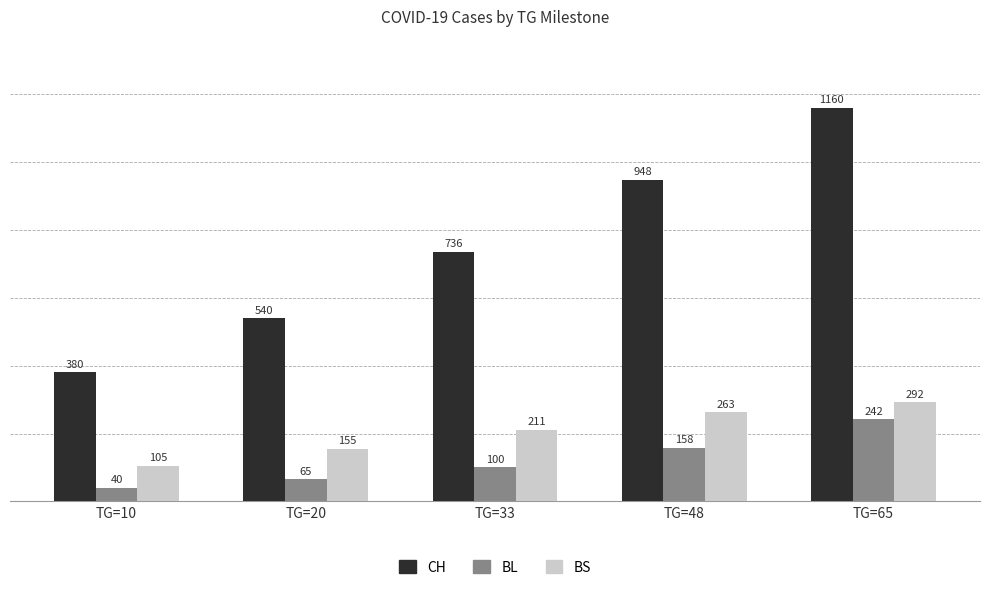

What is the difference between the maximum and second lowest values in the BS series?

137